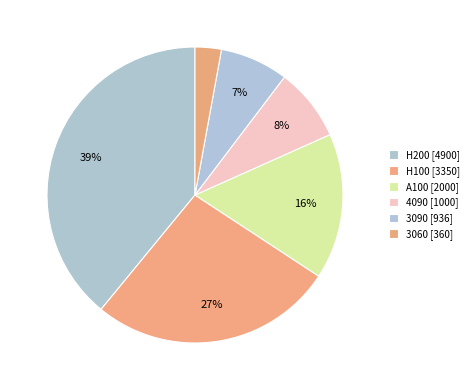

Does any single category account for the majority?

No